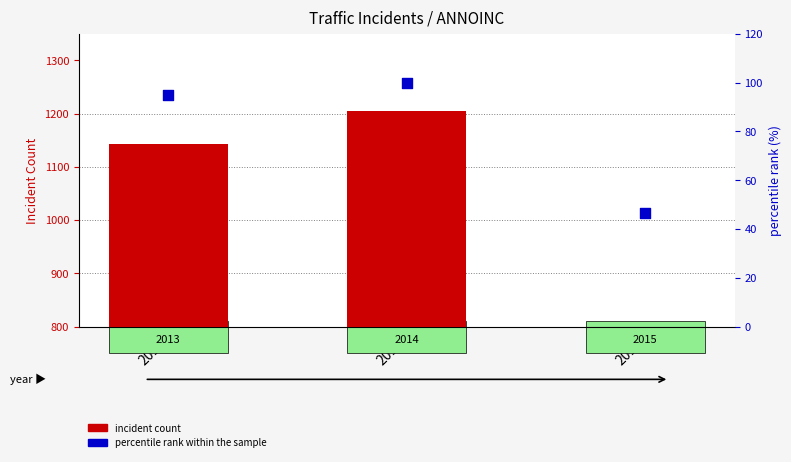

Which series has the largest total across all categories?

incident count